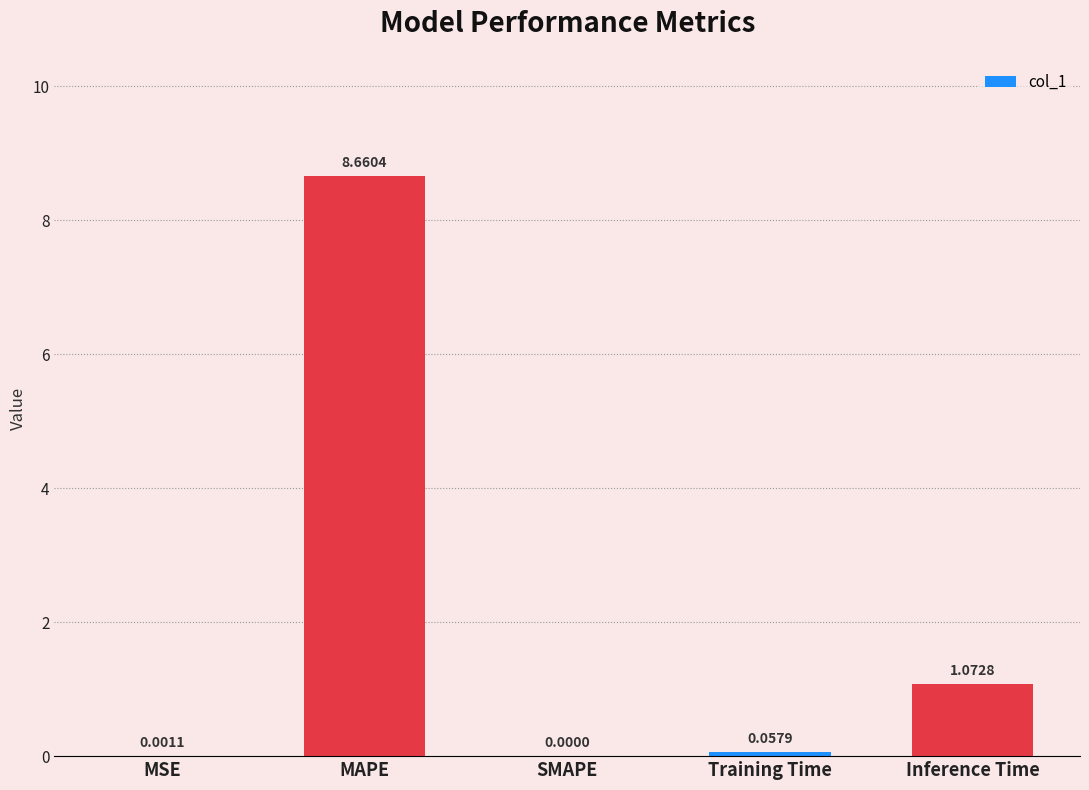

What is the sum of all values?

9.8